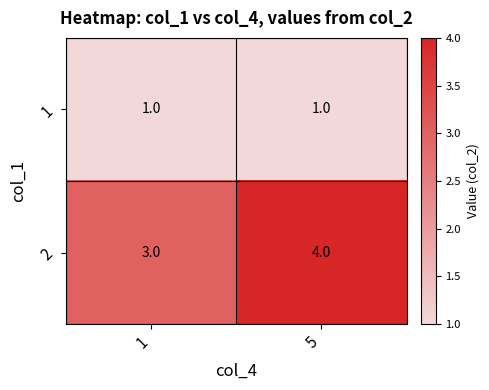

List the labels in order of 2 value, largest first.

5, 1